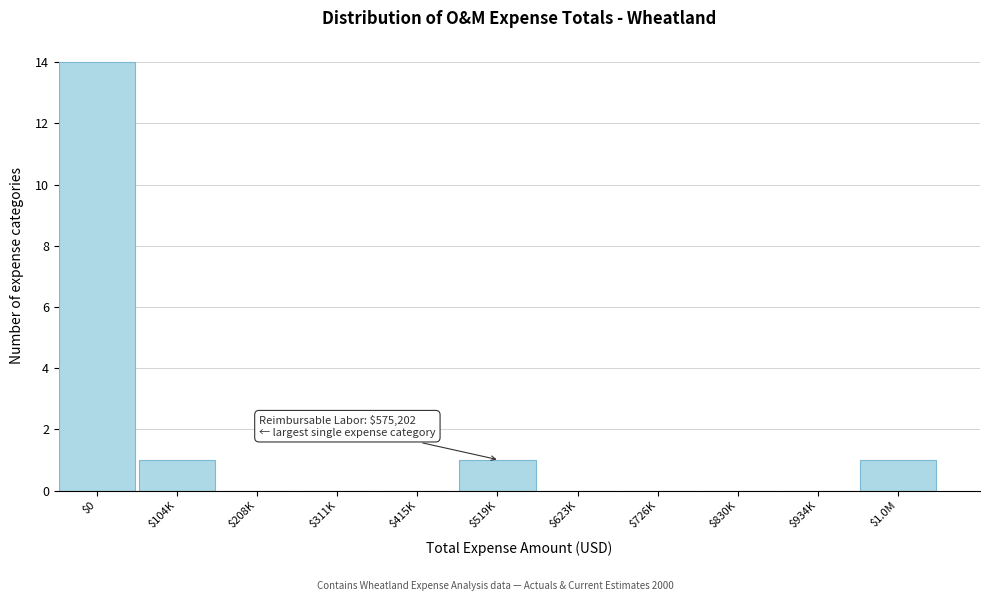

What is the greatest value displayed?

14